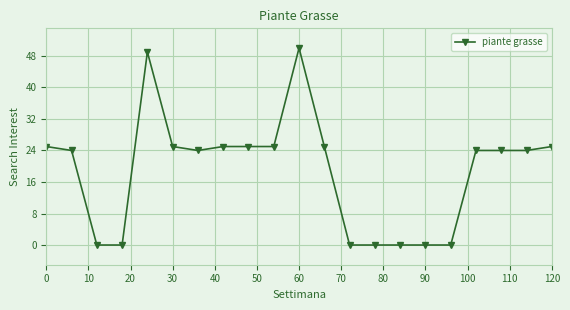

How many lines are shown in the chart?

1